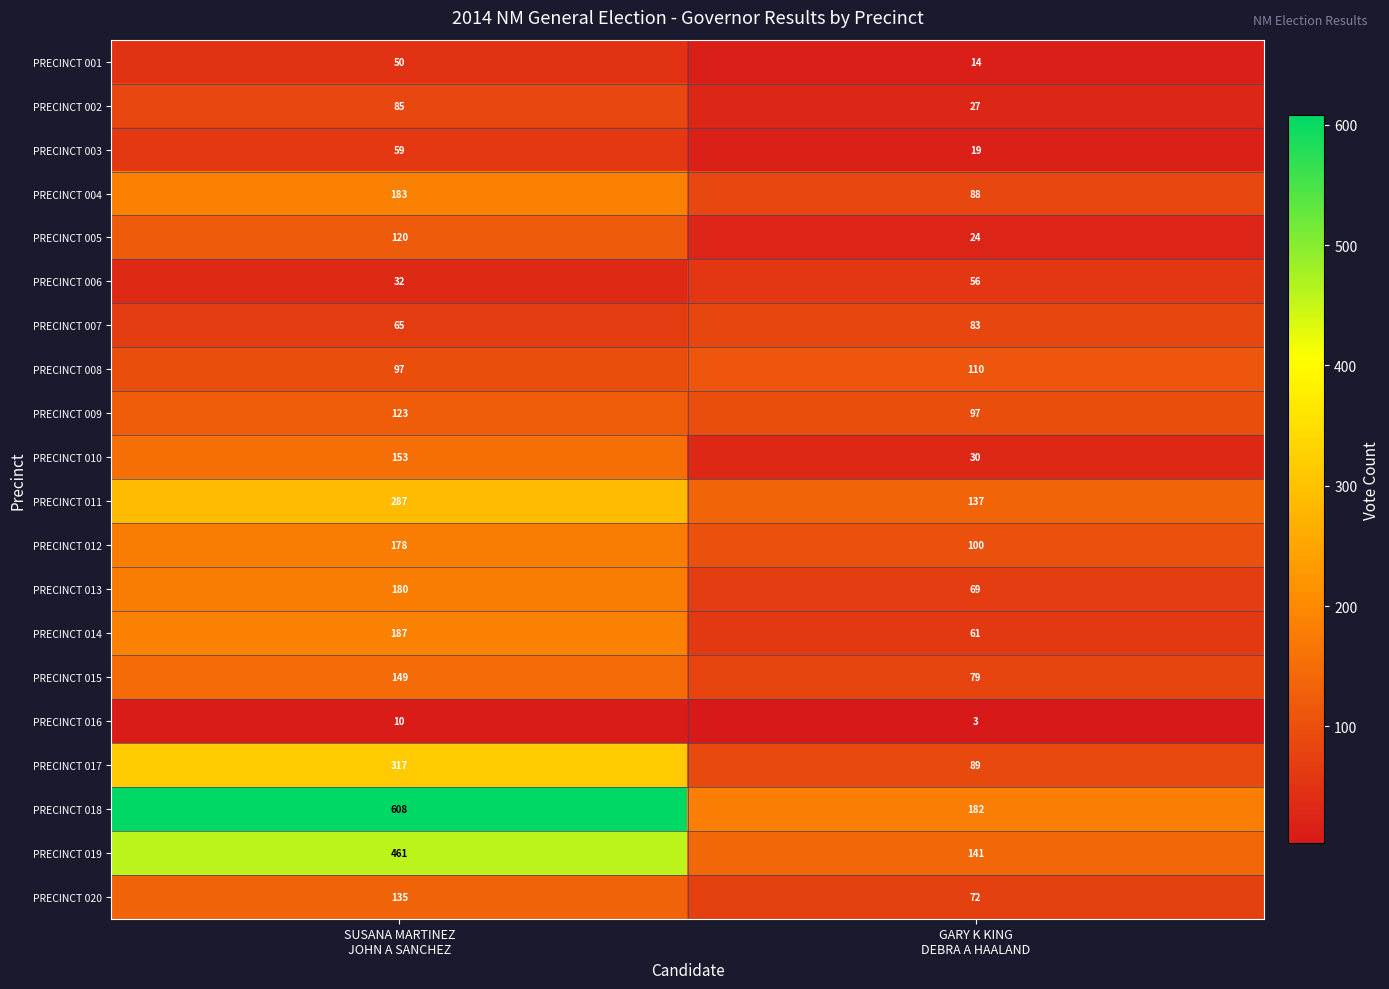

Which series has the largest total across all categories?

PRECINCT 018